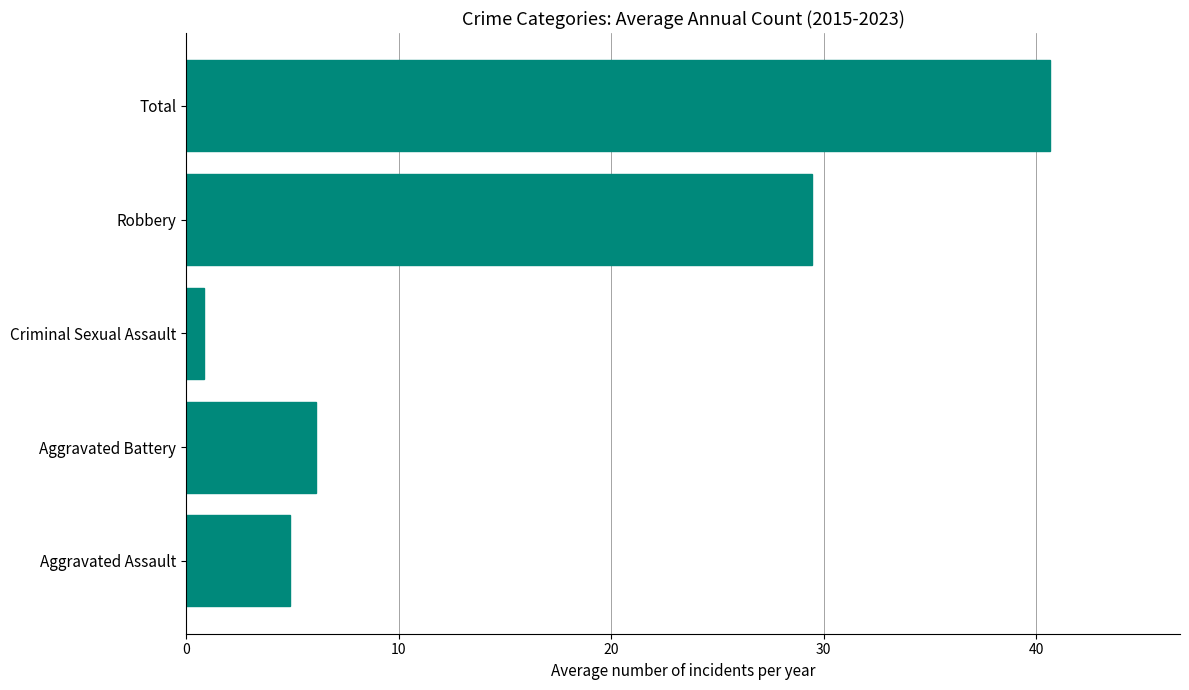

Rank the categories by value from highest to lowest.

Total, Robbery, Aggravated Battery, Aggravated Assault, Criminal Sexual Assault